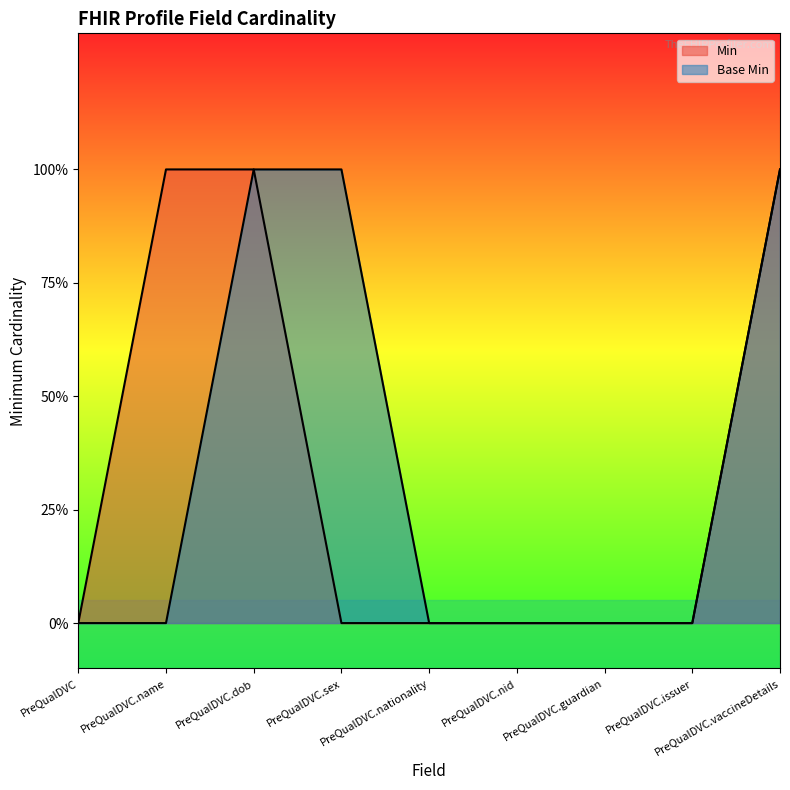

List the series in order of their peak value, lowest first.

Min, Base Min